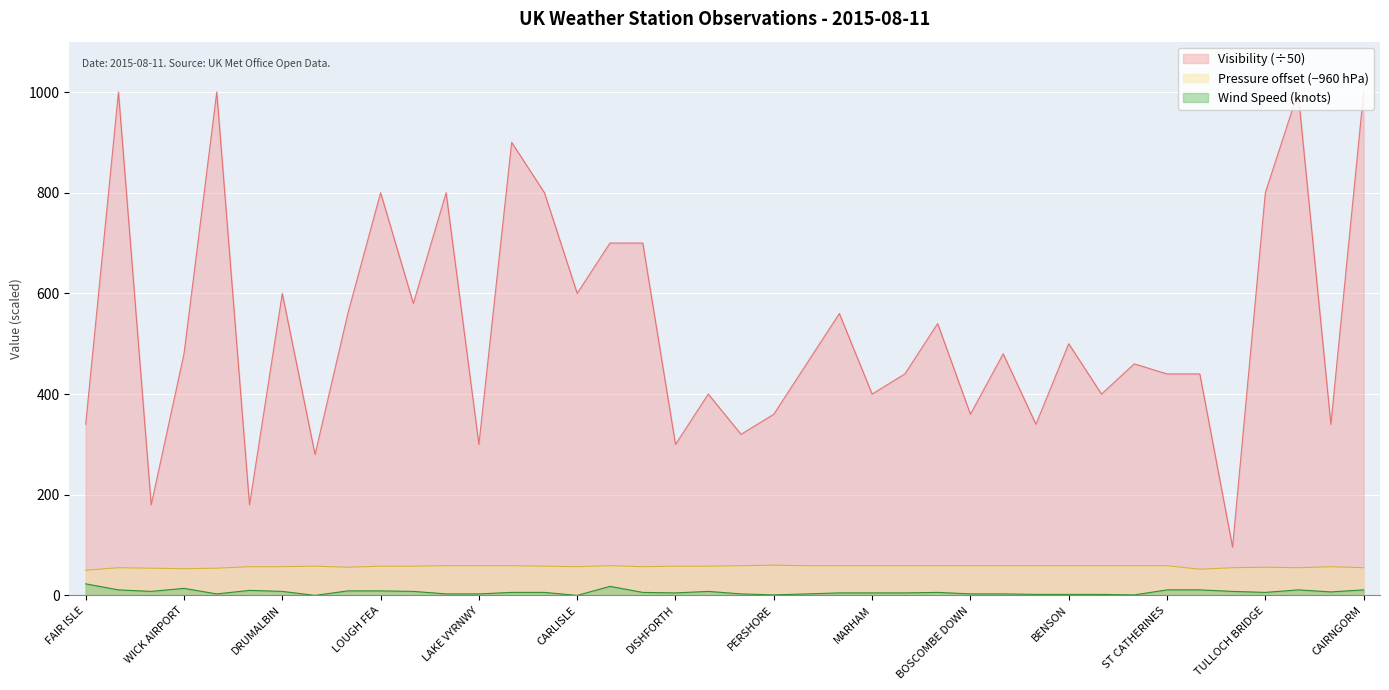

Count the number of categories in the chart.

40